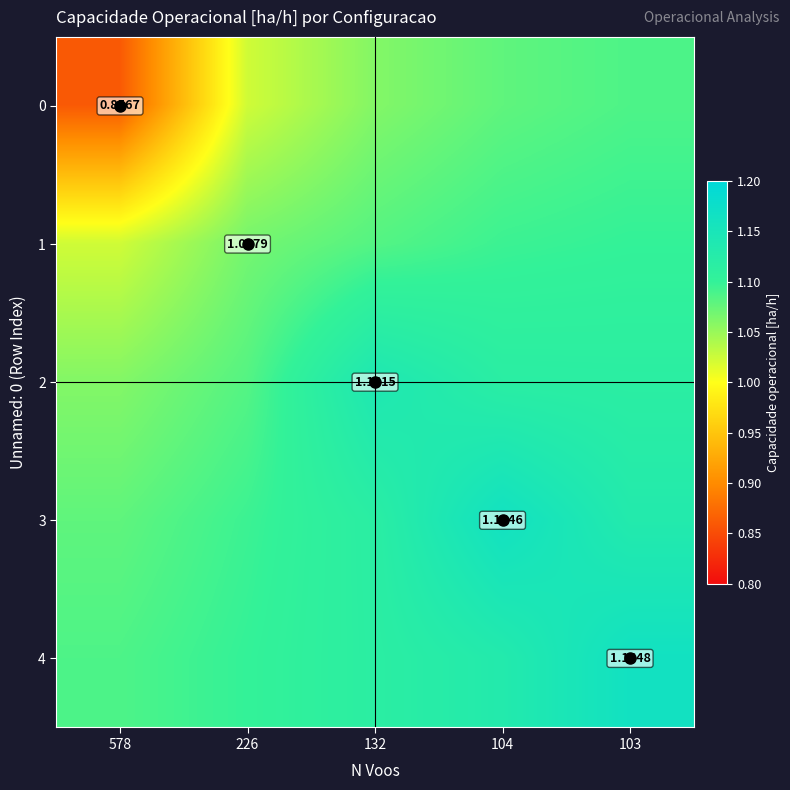

At which category is the sum across all series the highest?

103